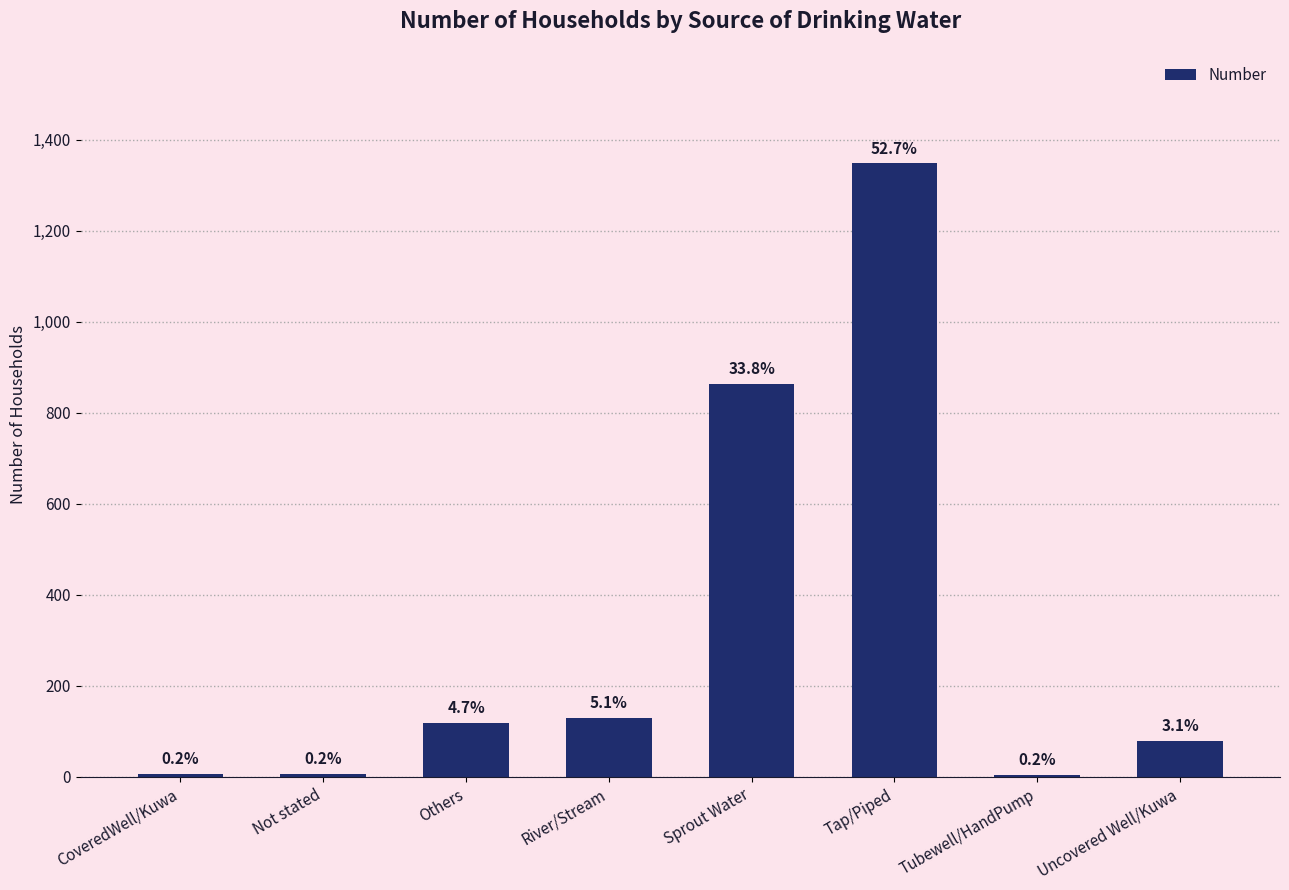

Rank the categories by value from highest to lowest.

Tap/Piped, Sprout Water, River/Stream, Others, Uncovered Well/Kuwa, CoveredWell/Kuwa, Not stated, Tubewell/HandPump